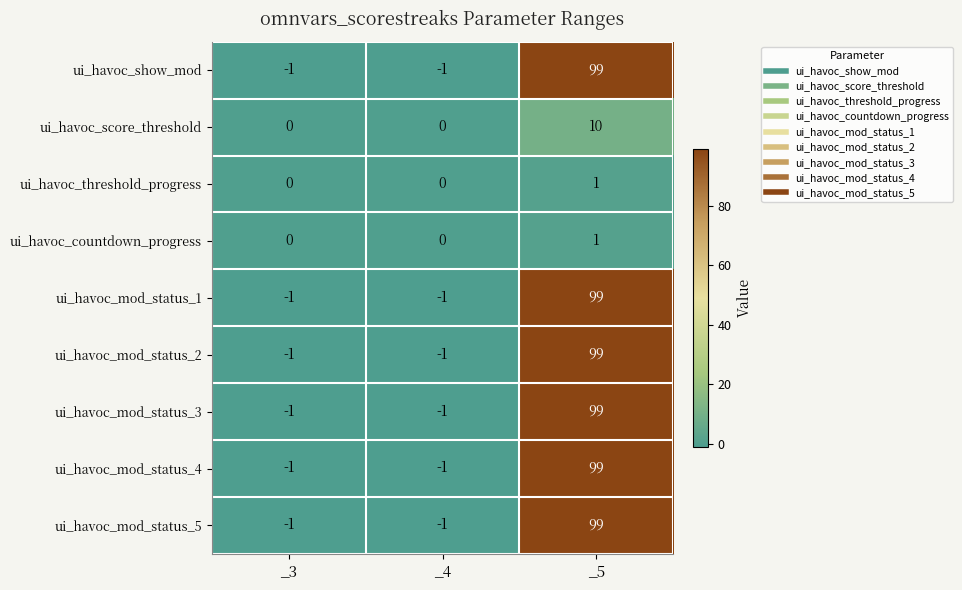

How many ui_havoc_mod_status_4 values are between -1 and 99?

3